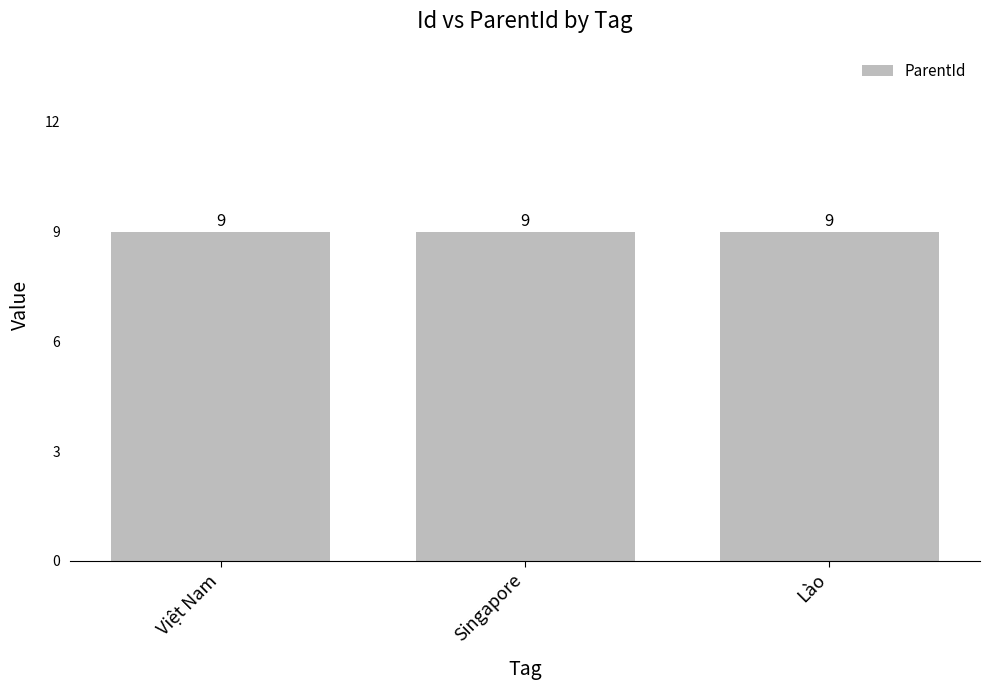

What is the sum of all ParentId values?

27